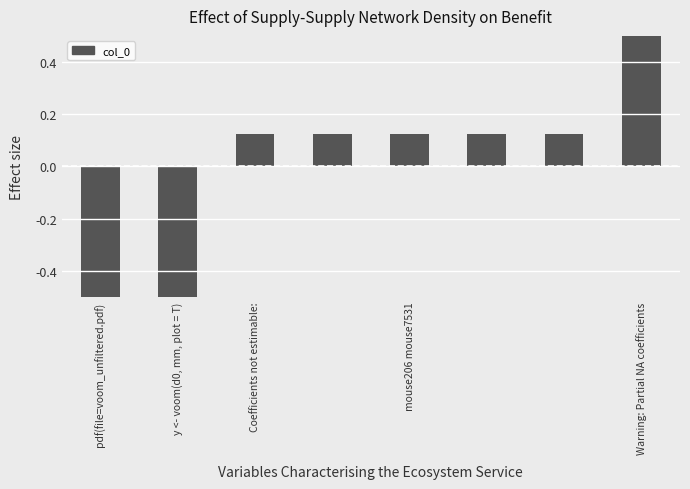

What is the value of the 8th bar from the left?

1.1